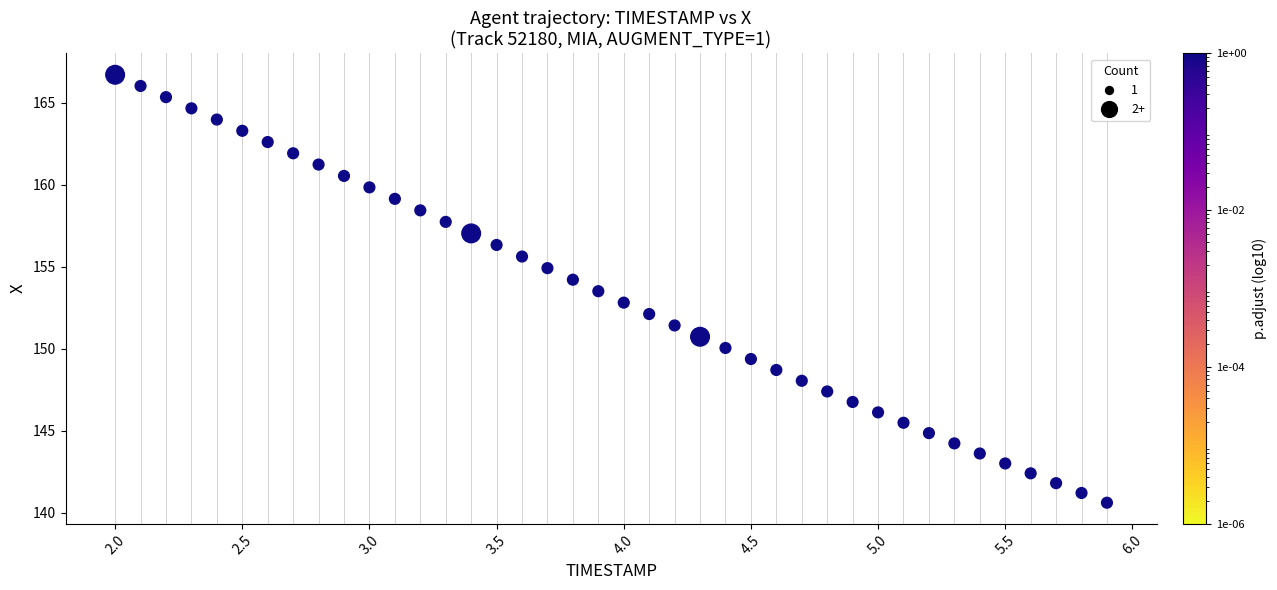

What is the range of Y values (max minus min)?

26.1